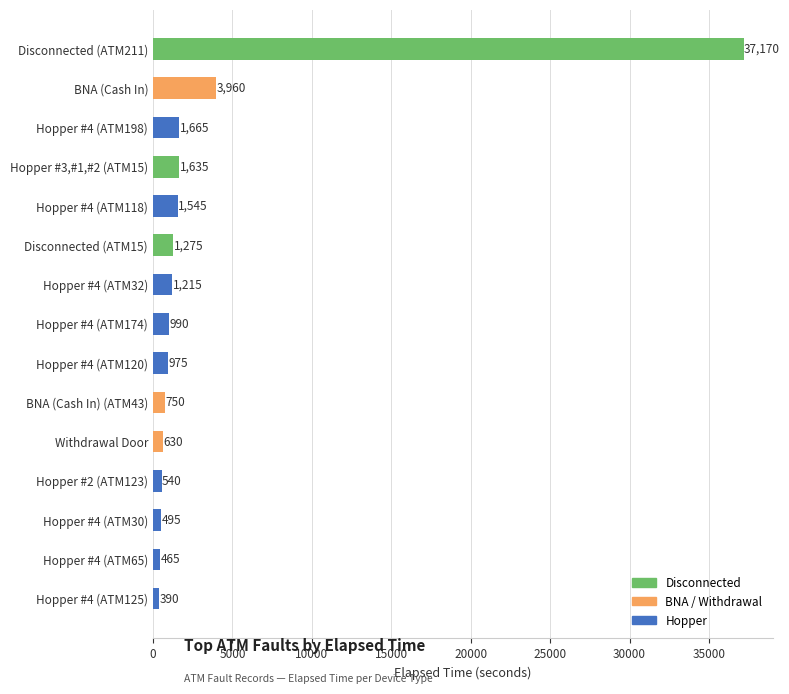

The value at Hopper #4 (ATM174) is 990. True or false?

True